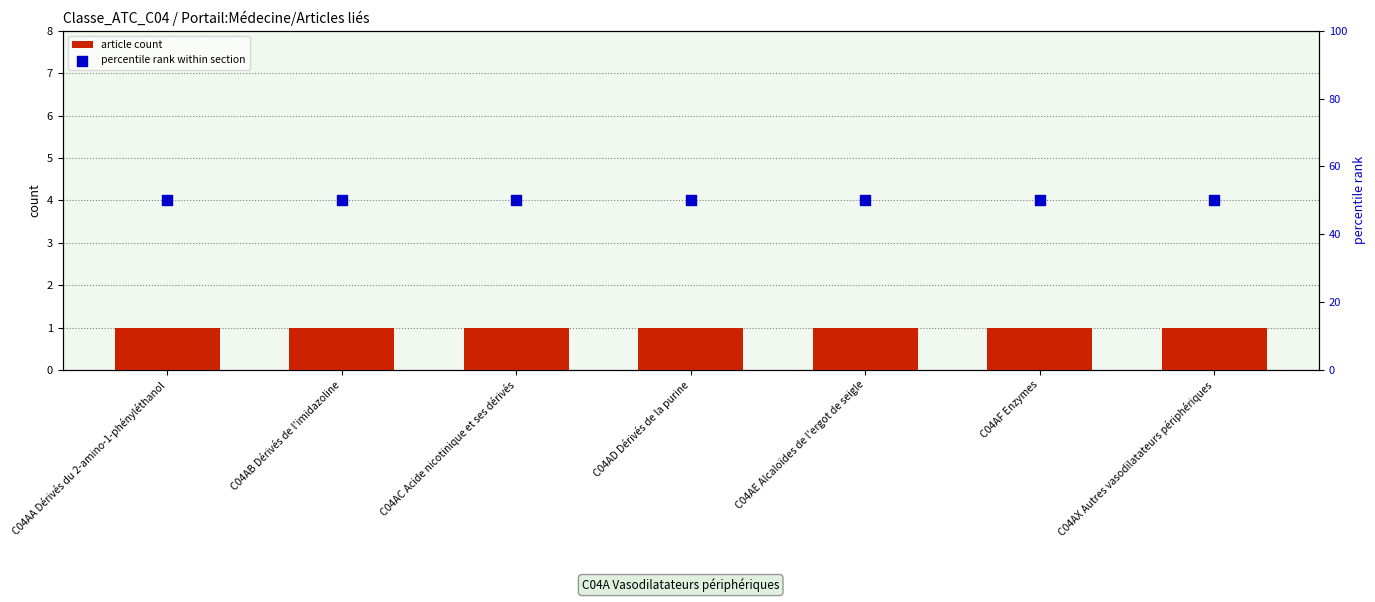

Which series reaches the maximum Y coordinate?

percentile rank within section